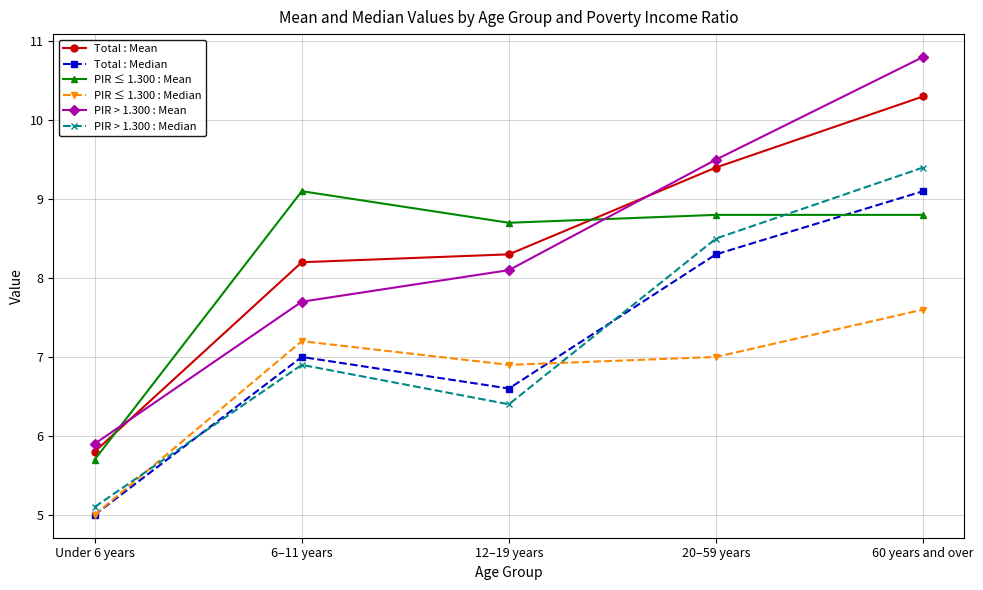

What is the spread (max minus min) of values at 60 years and over?

3.2